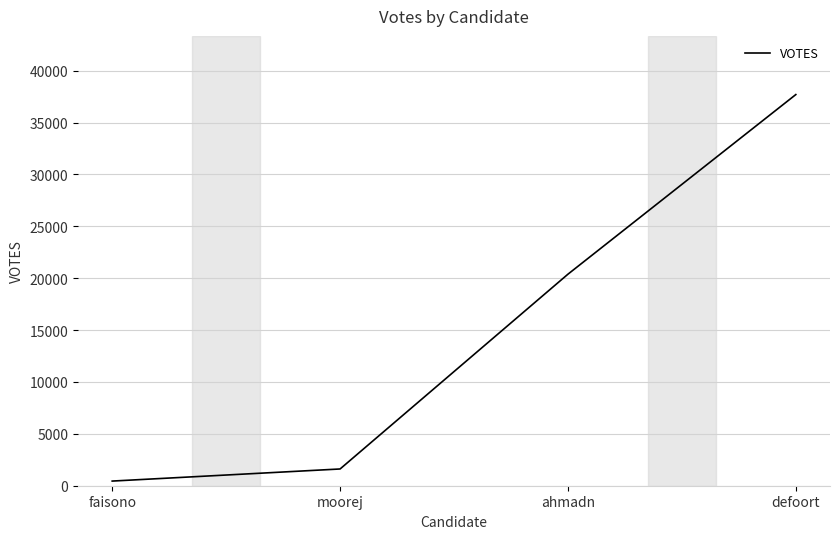

What is the maximum value shown in the chart?

37694